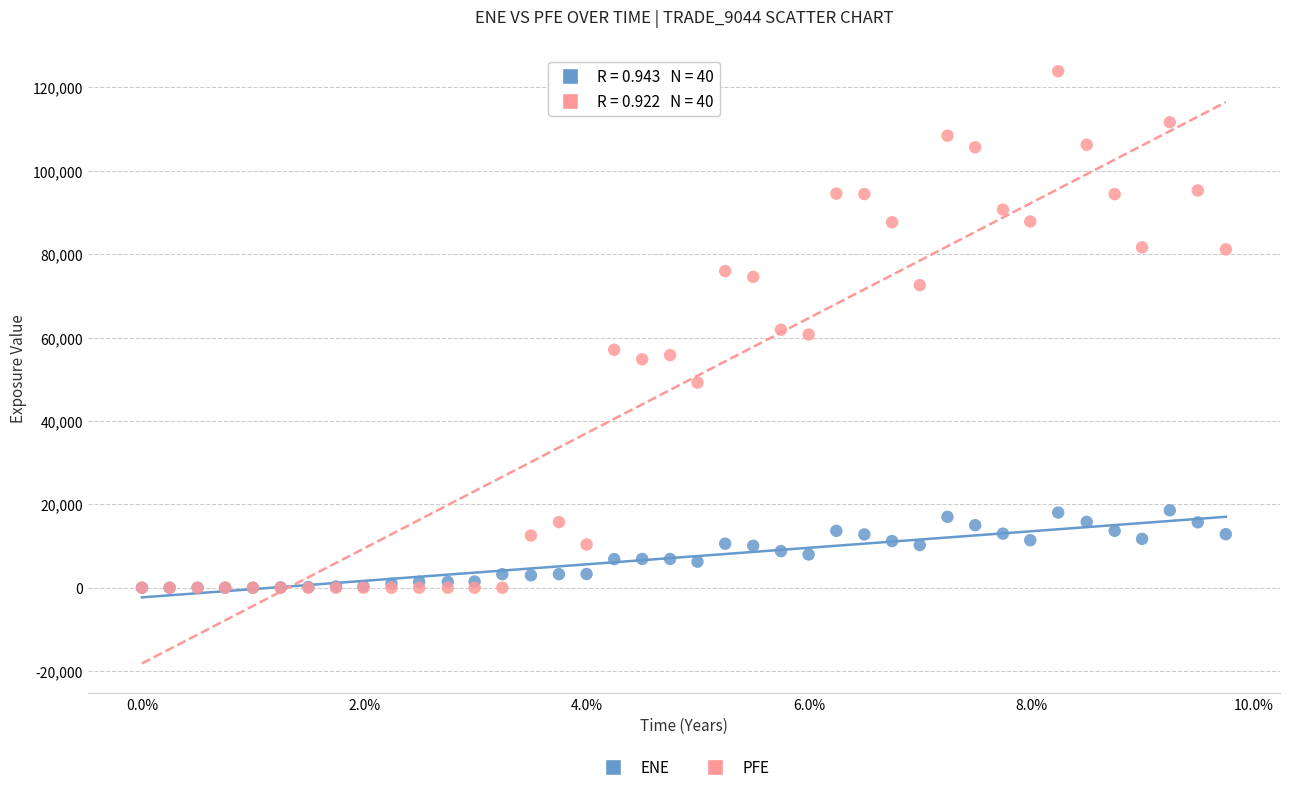

What are all the series names shown in the legend?

ENE, PFE